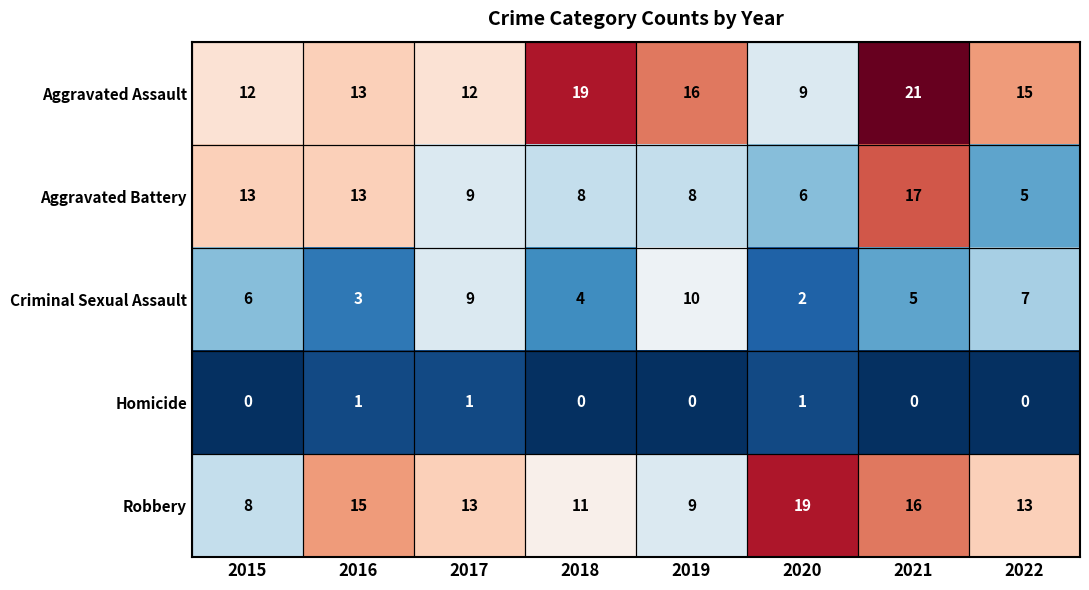

What is the greatest value displayed?

21